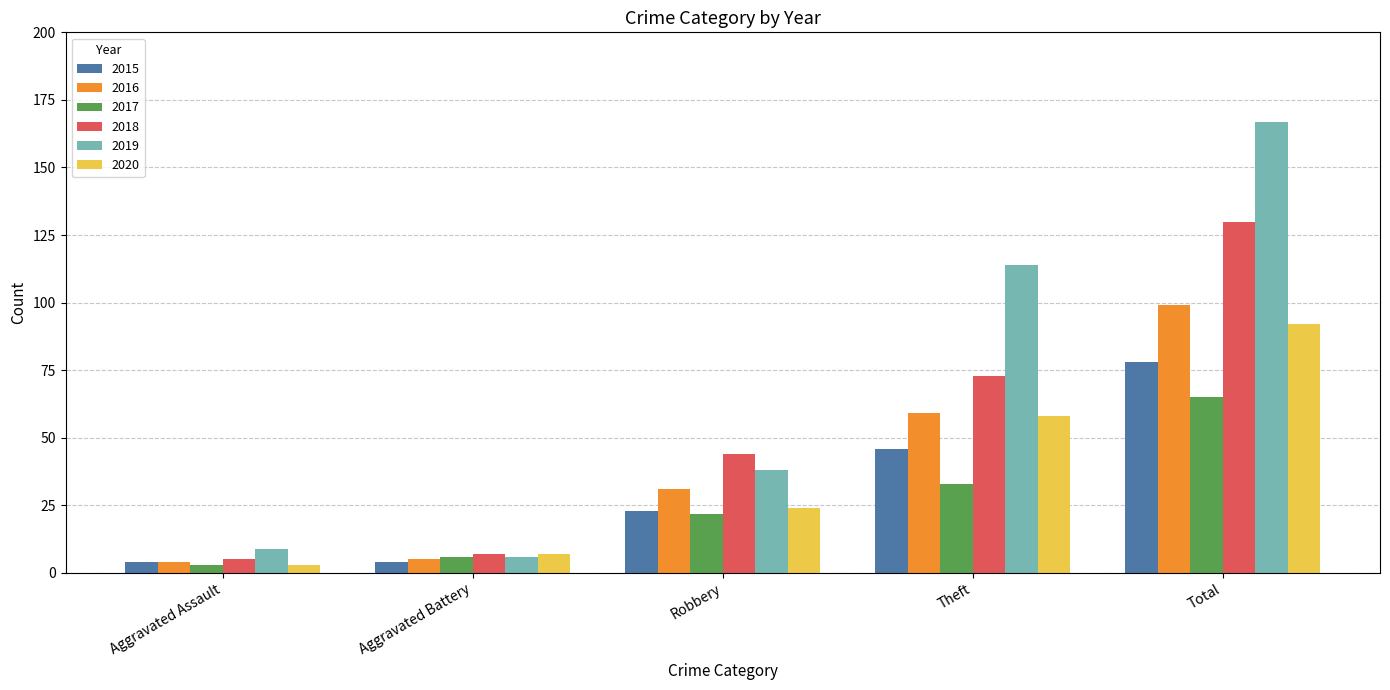

What is the difference between the second highest and minimum values in the 2019 series?

108